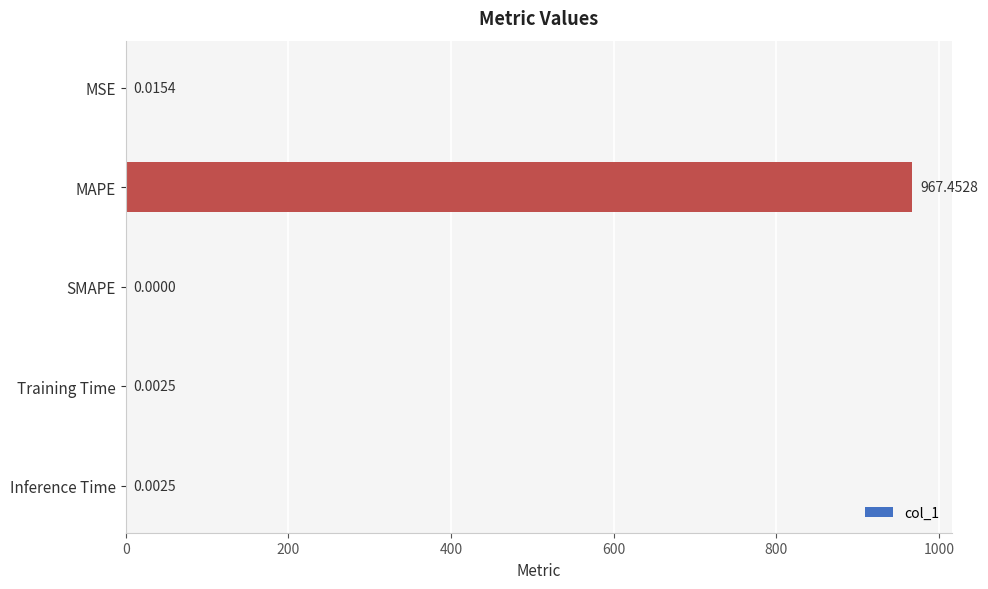

At which category does the chart reach its peak across all series?

MAPE